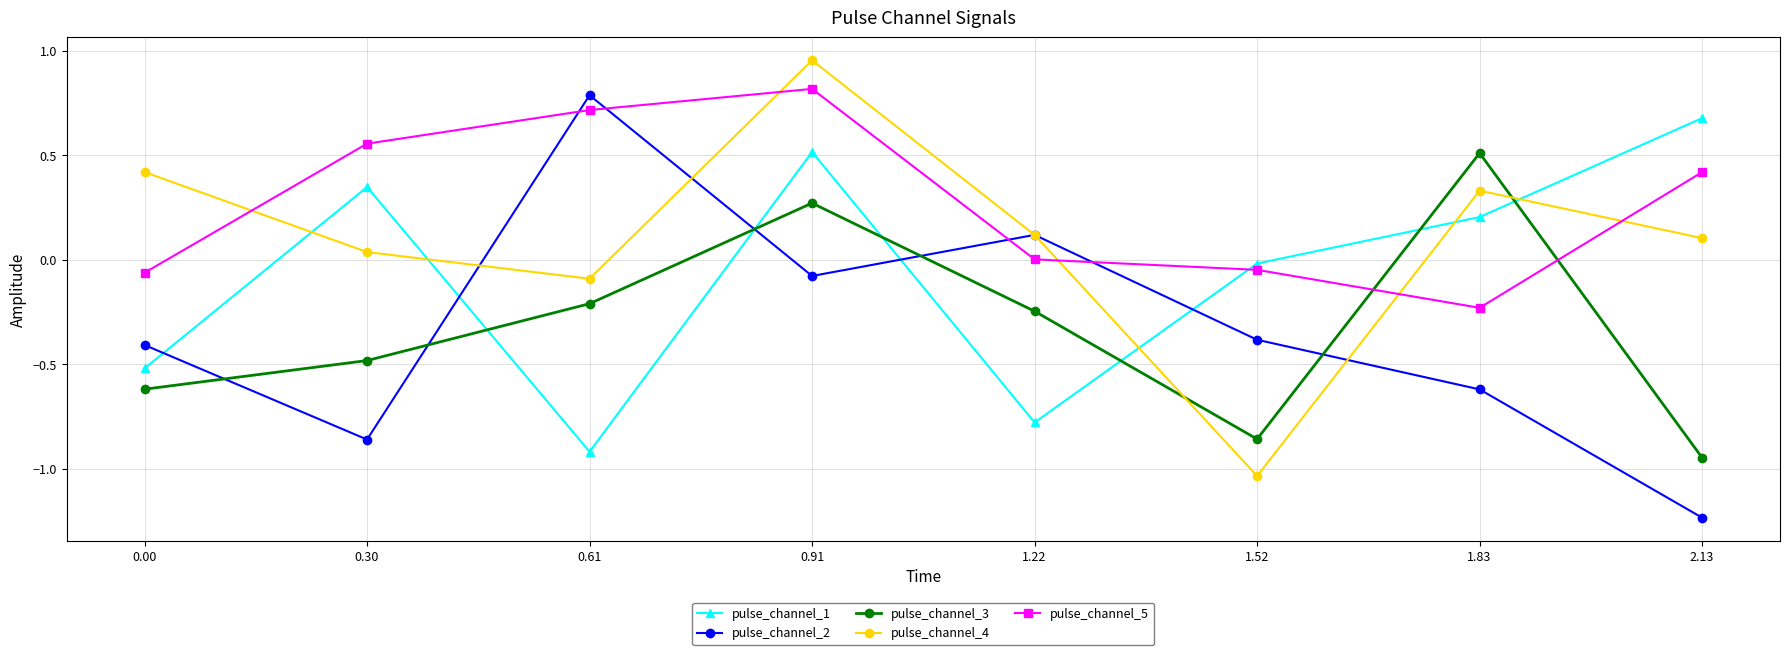

List the labels in order of pulse_channel_1 value, largest first.

2.13, 0.91, 0.30, 1.83, 1.52, 0.00, 1.22, 0.61